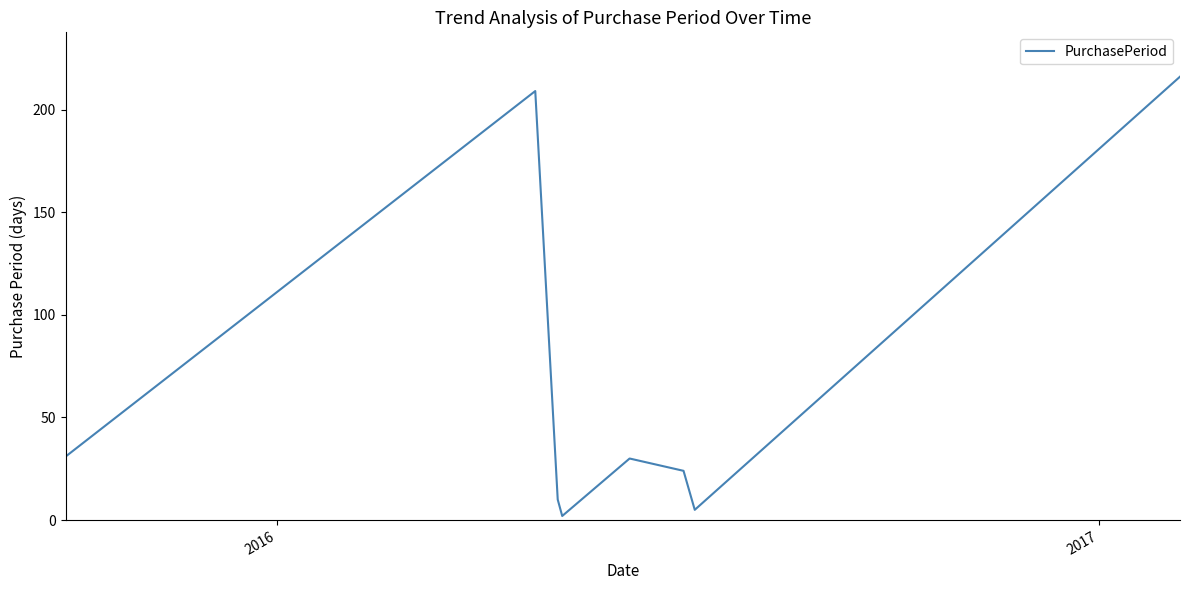

What is the difference between the second highest and second lowest values?

204